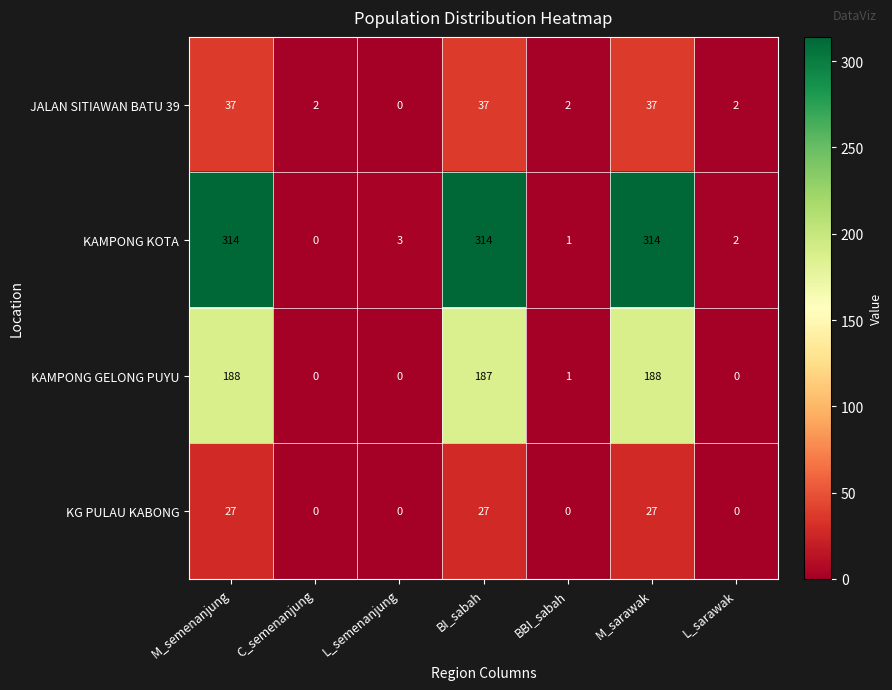

At which label does KAMPONG KOTA reach its minimum?

C_semenanjung